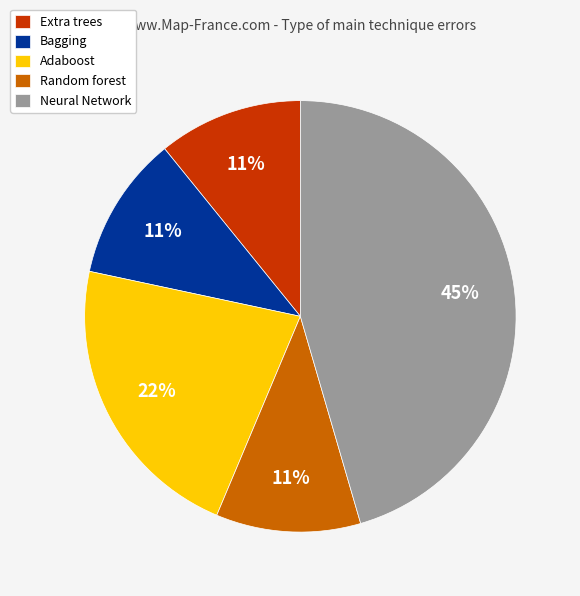

Which has a higher value, Extra trees or Neural Network?

Neural Network